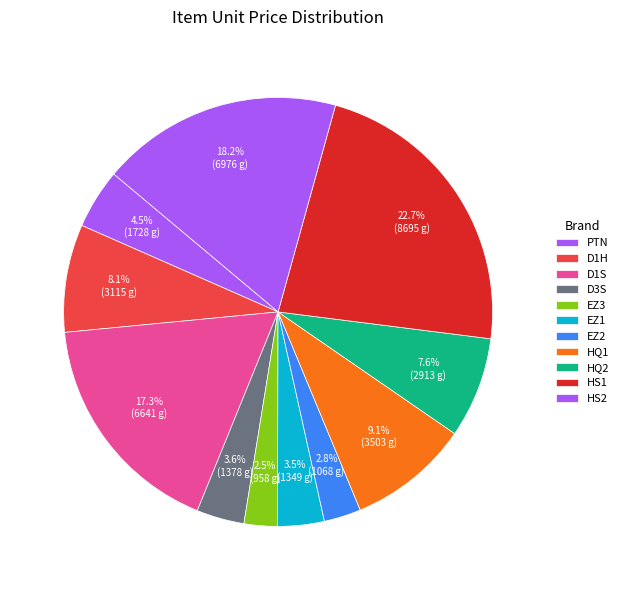

To the nearest percent, what is the difference between the largest and smallest slice percentages?

20%